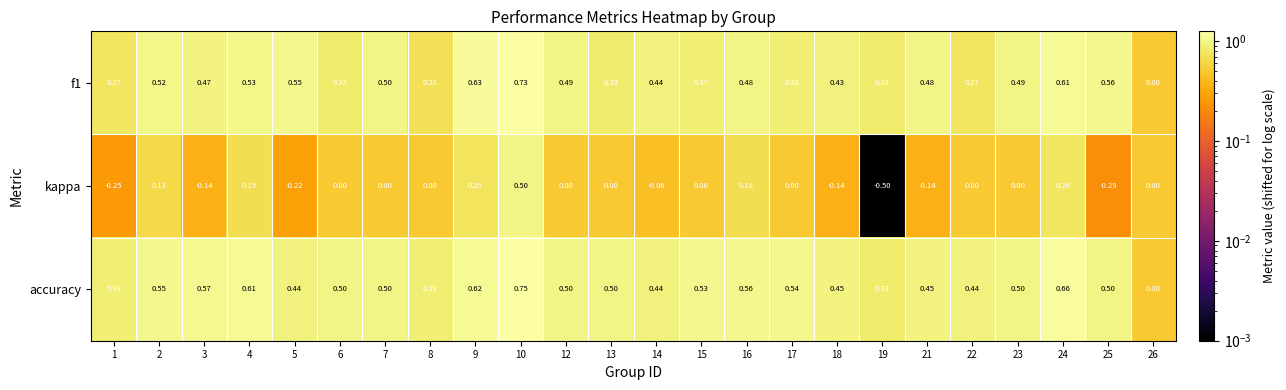

Rank the series by their maximum value, from lowest to highest.

kappa, f1, accuracy